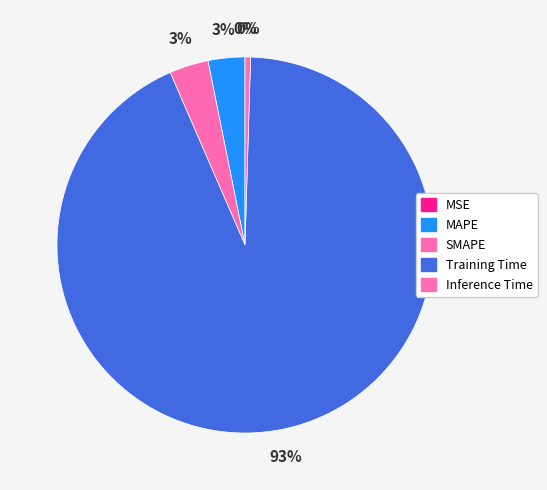

What is the total percentage of Inference Time and Training Time?

93.5%